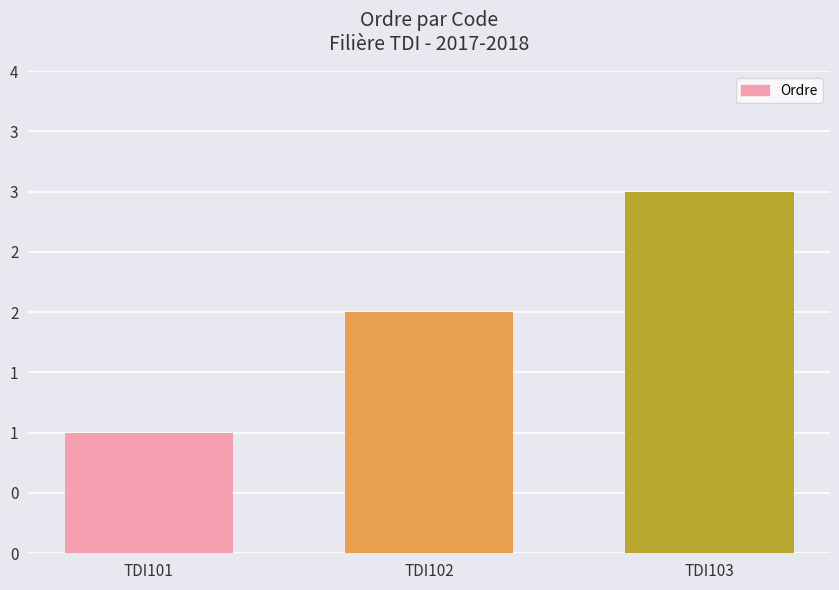

Does the chart contain any negative values?

No